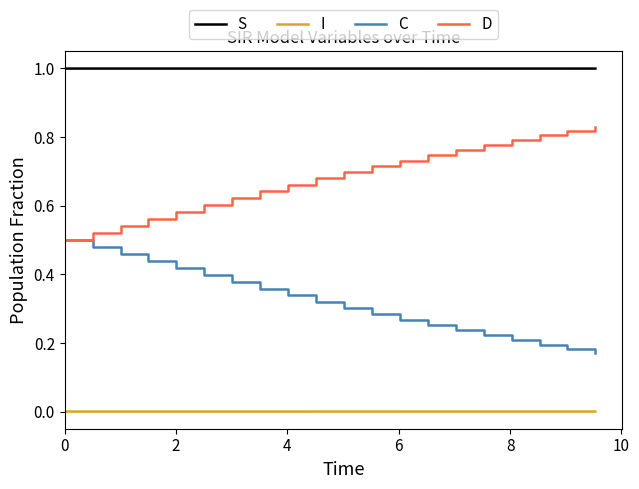

Which series has the largest total across all categories?

S